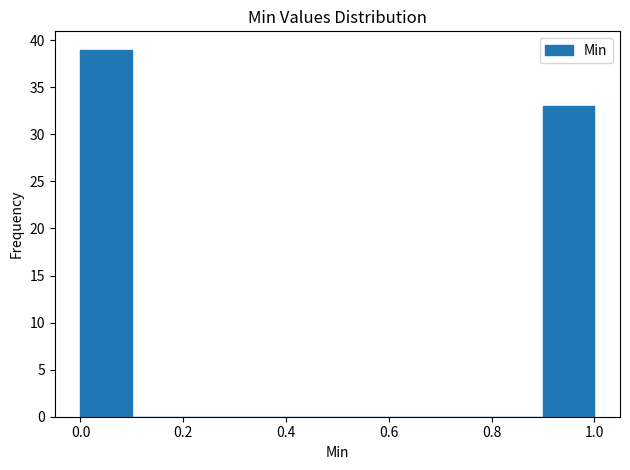

Which range on the x-axis has the tallest bar?

0.0 to 0.1